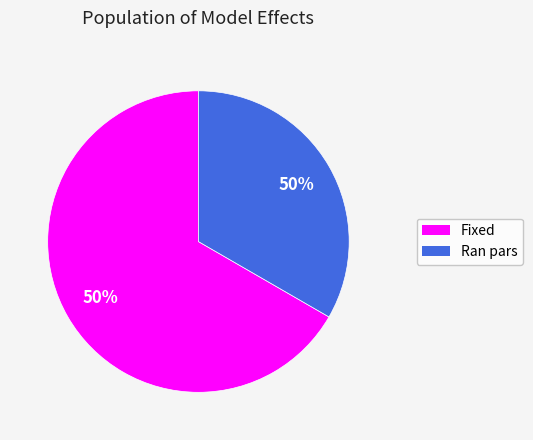

True or false: ran_pars accounts for 24% of the total.

False